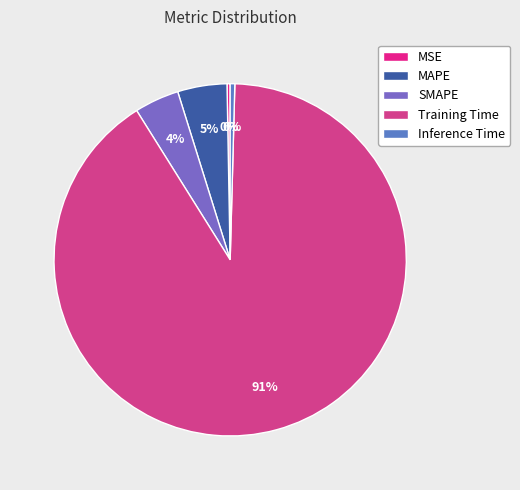

What is the largest slice in the pie chart?

Training Time